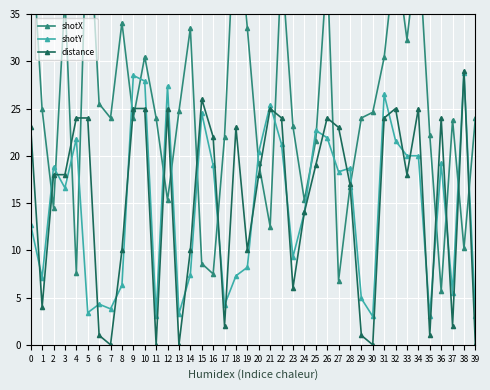

What is the difference between the second highest and minimum values in the shotX series?

41.7